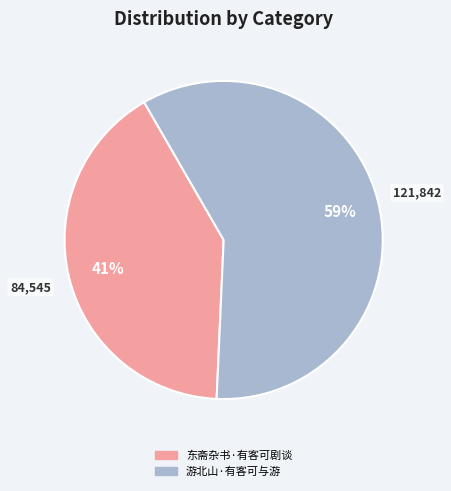

Count the number of slices in the pie.

2